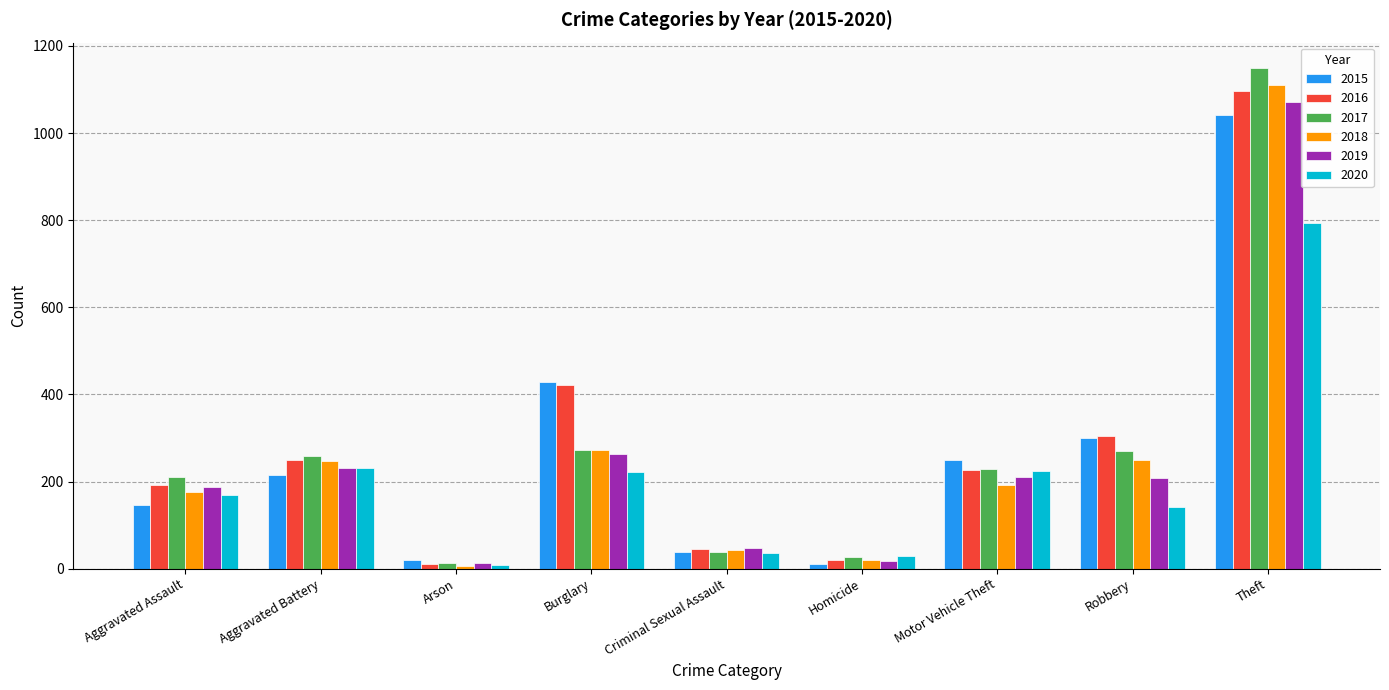

What is the sum of the 2020 values at Aggravated Battery and Criminal Sexual Assault?

267